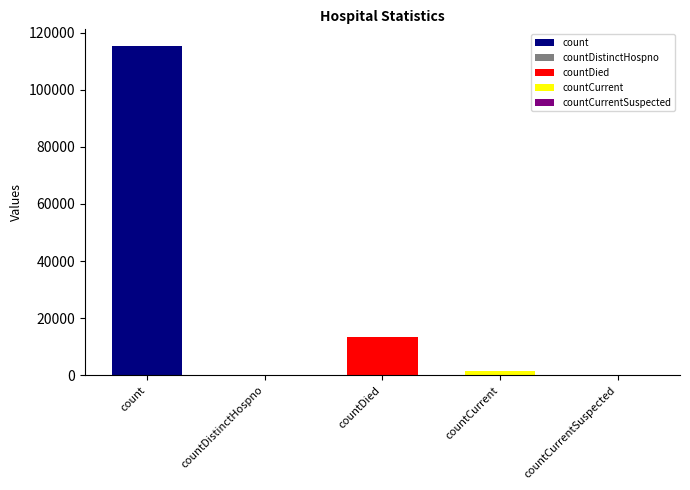

How many data points does each series have?

5